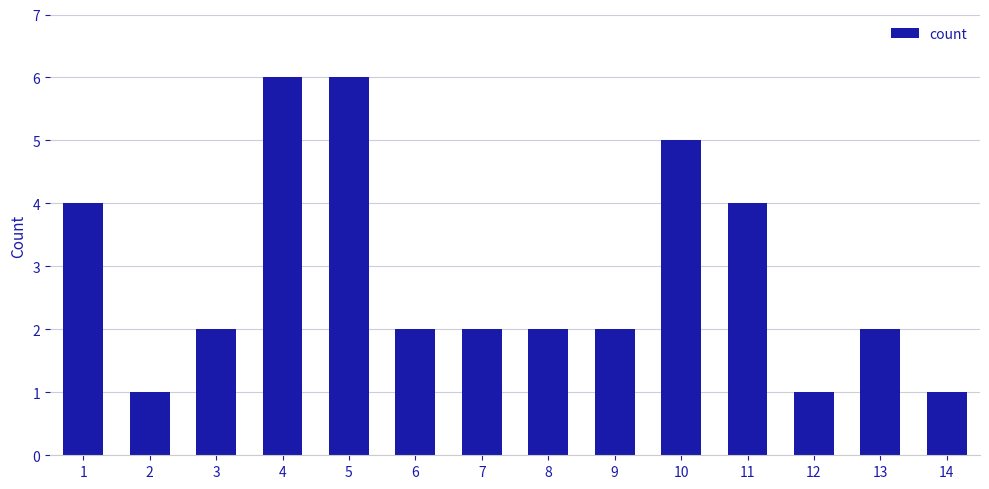

Reading right to left, extract all data points from this chart.

14=1	13=2	12=1	11=4	10=5	9=2	8=2	7=2	6=2	5=6	4=6	3=2	2=1	1=4